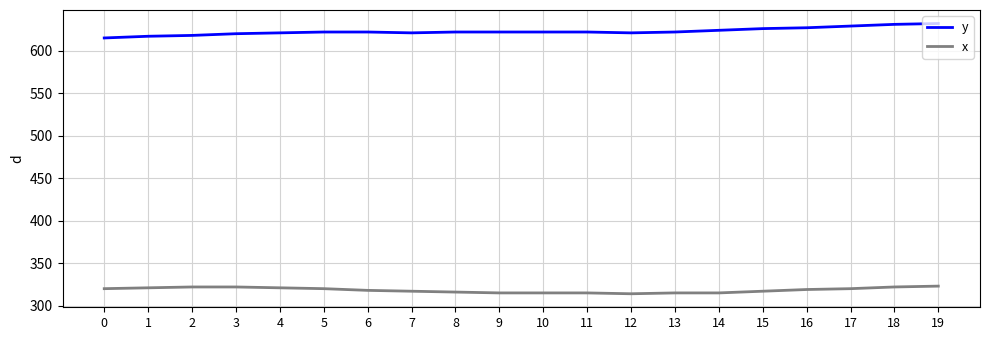

What is the difference between the highest and lowest values at 4?

300